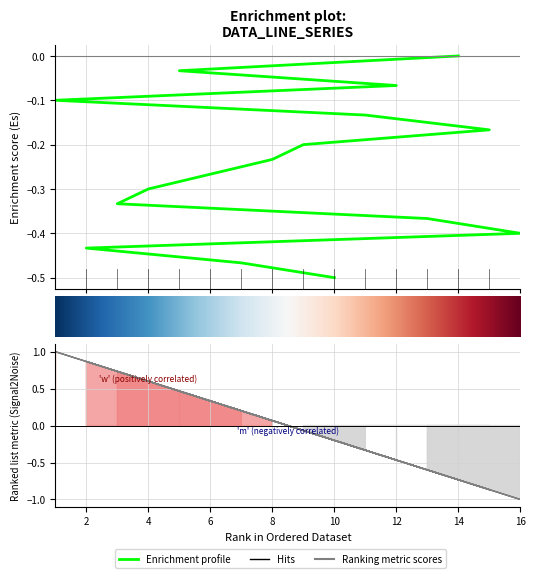

Which label corresponds to the smallest value in the chart?

10